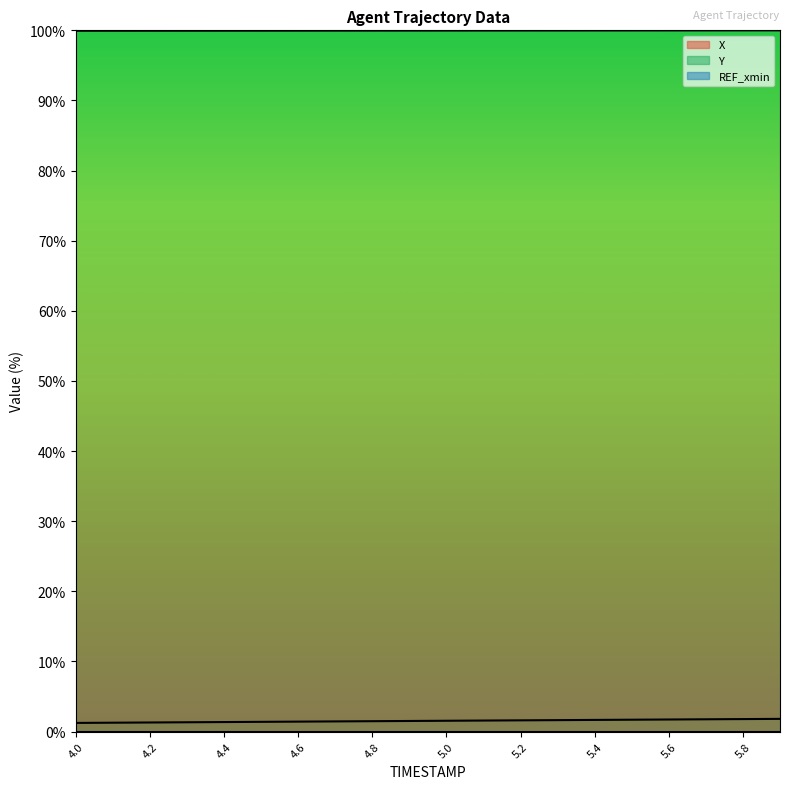

True or false: X and Y cross at least once.

False